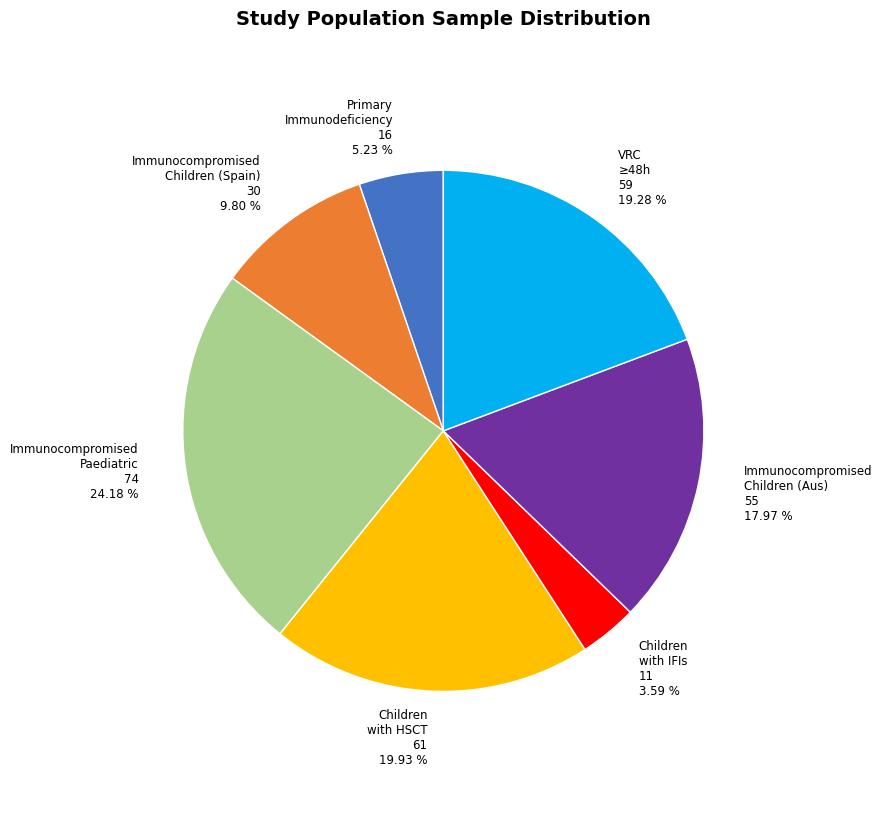

How many segments does this pie chart have?

7